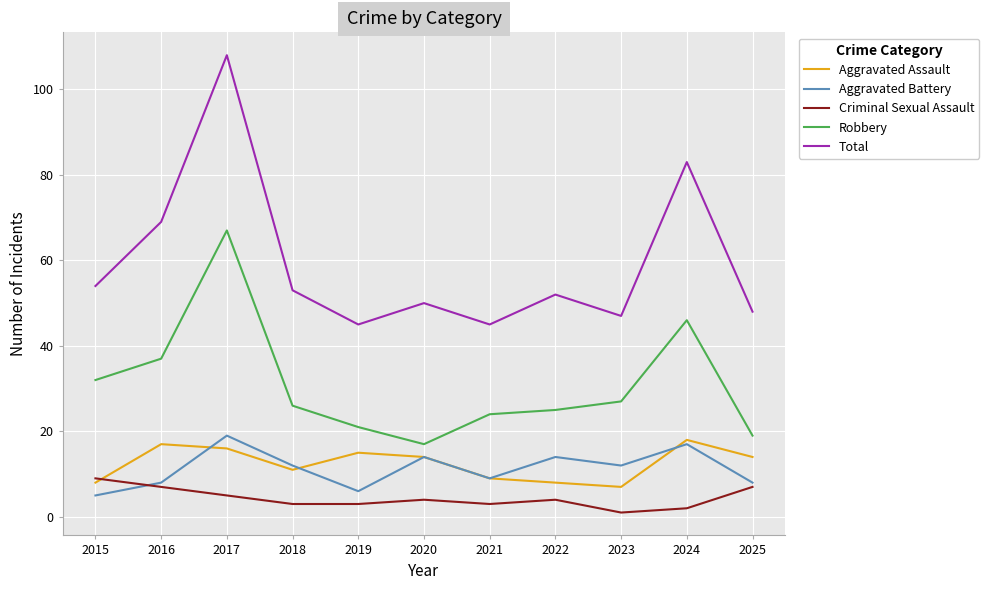

What is the greatest value displayed?

108